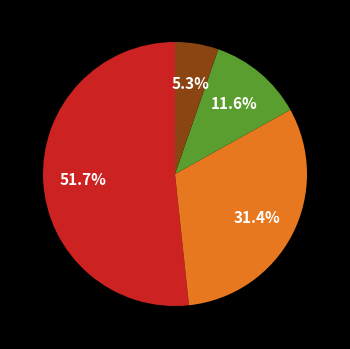

Does any single category account for the majority?

Yes